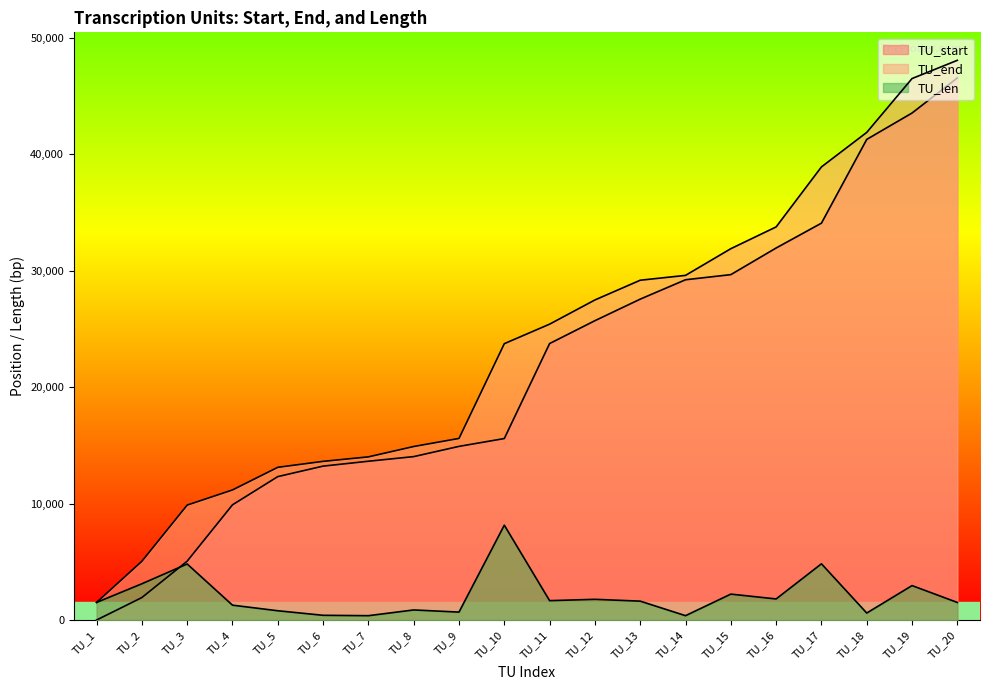

How many values in the TU_len series exceed 1624?

9